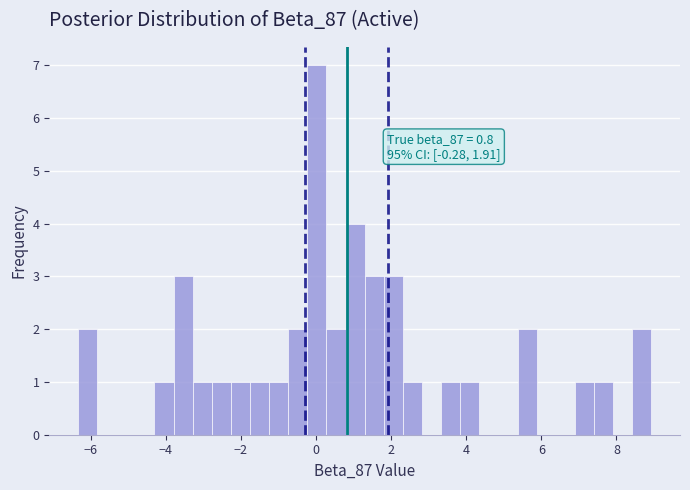

Read against the x-axis, roughly where is the centre of the tallest bar?

0.0